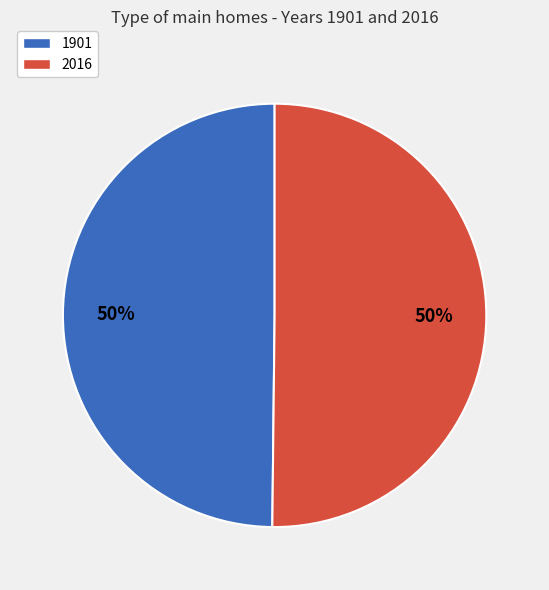

Is the sum of 1901 and 2016 greater than half?

Yes